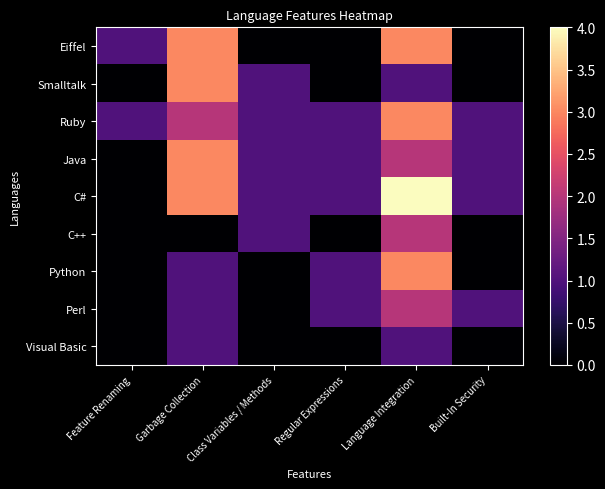

Reading left to right, transcribe all the data shown in this chart.

Eiffel: Feature Renaming=1	Garbage Collection=3	Class Variables / Methods=0	Regular Expressions=0	Language Integration=3	Built-In Security=0
Smalltalk: Feature Renaming=0	Garbage Collection=3	Class Variables / Methods=1	Regular Expressions=0	Language Integration=1	Built-In Security=0
Ruby: Feature Renaming=1	Garbage Collection=2	Class Variables / Methods=1	Regular Expressions=1	Language Integration=3	Built-In Security=1
Java: Feature Renaming=0	Garbage Collection=3	Class Variables / Methods=1	Regular Expressions=1	Language Integration=2	Built-In Security=1
C#: Feature Renaming=0	Garbage Collection=3	Class Variables / Methods=1	Regular Expressions=1	Language Integration=4	Built-In Security=1
C++: Feature Renaming=0	Garbage Collection=0	Class Variables / Methods=1	Regular Expressions=0	Language Integration=2	Built-In Security=0
Python: Feature Renaming=0	Garbage Collection=1	Class Variables / Methods=0	Regular Expressions=1	Language Integration=3	Built-In Security=0
Perl: Feature Renaming=0	Garbage Collection=1	Class Variables / Methods=0	Regular Expressions=1	Language Integration=2	Built-In Security=1
Visual Basic: Feature Renaming=0	Garbage Collection=1	Class Variables / Methods=0	Regular Expressions=0	Language Integration=1	Built-In Security=0